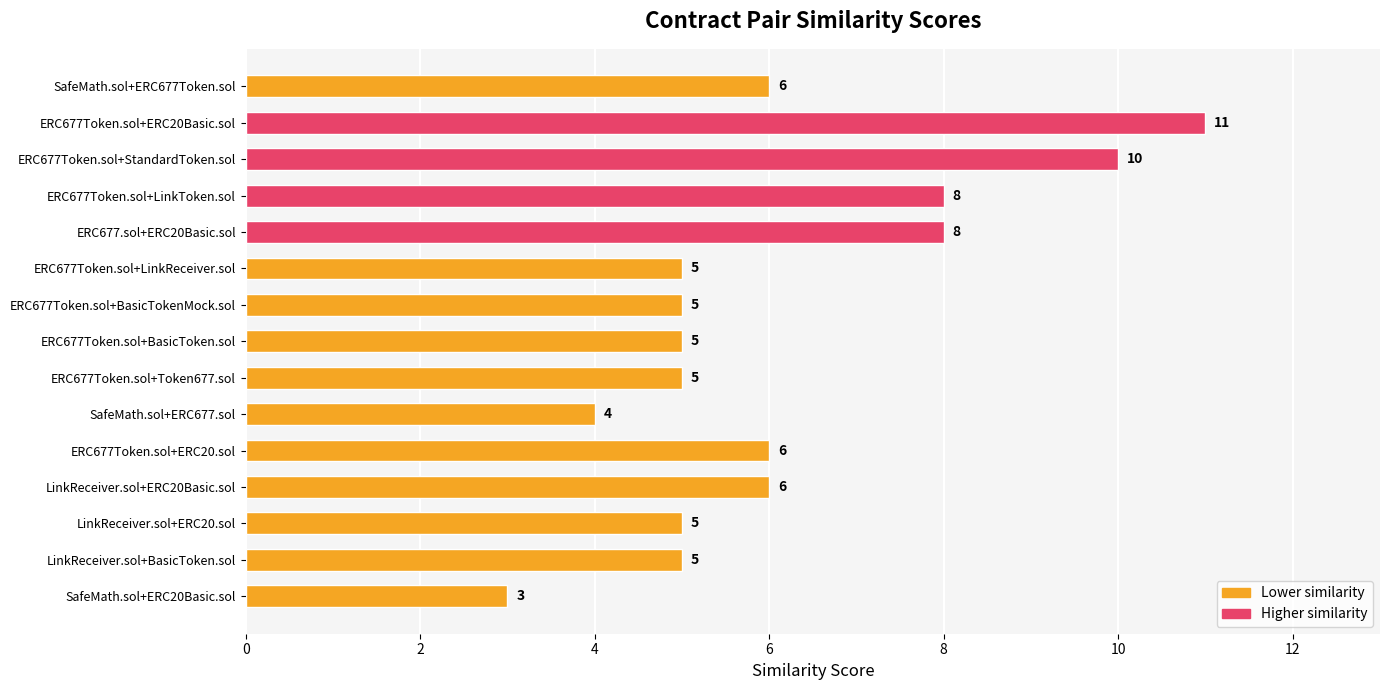

Which label corresponds to the largest value in the chart?

ERC677Token.sol+ERC20Basic.sol